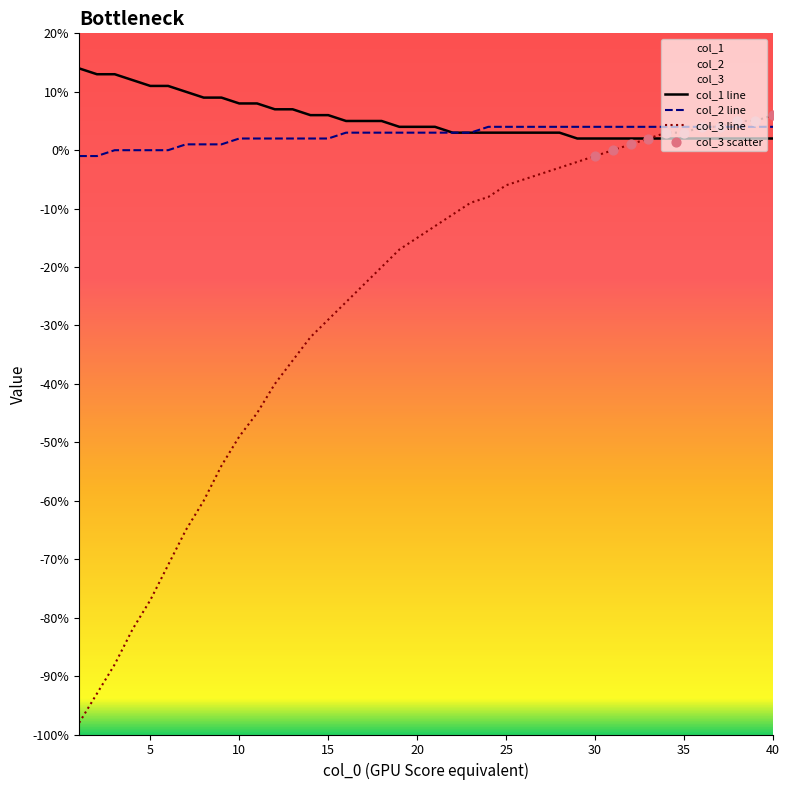

Which series has the largest Y range (max minus min)?

col_3